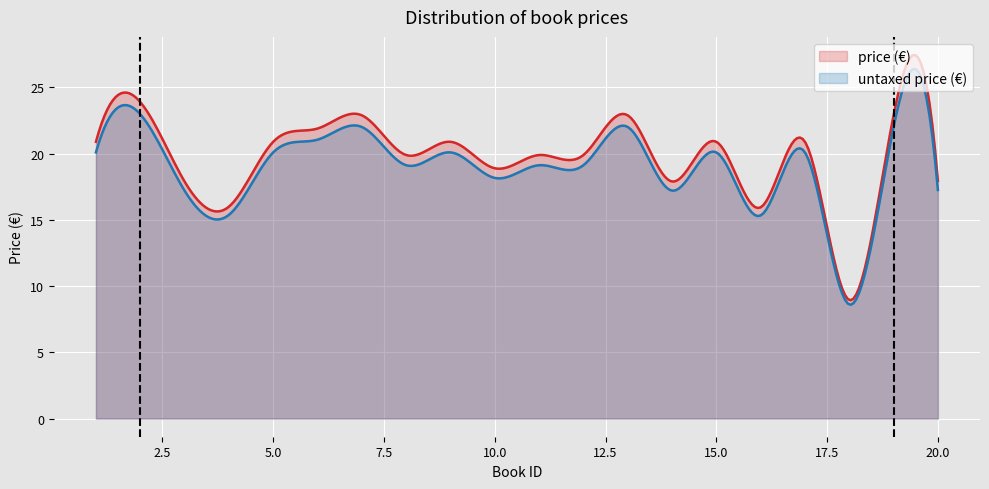

At how many categories does at least one series exceed 20?

10